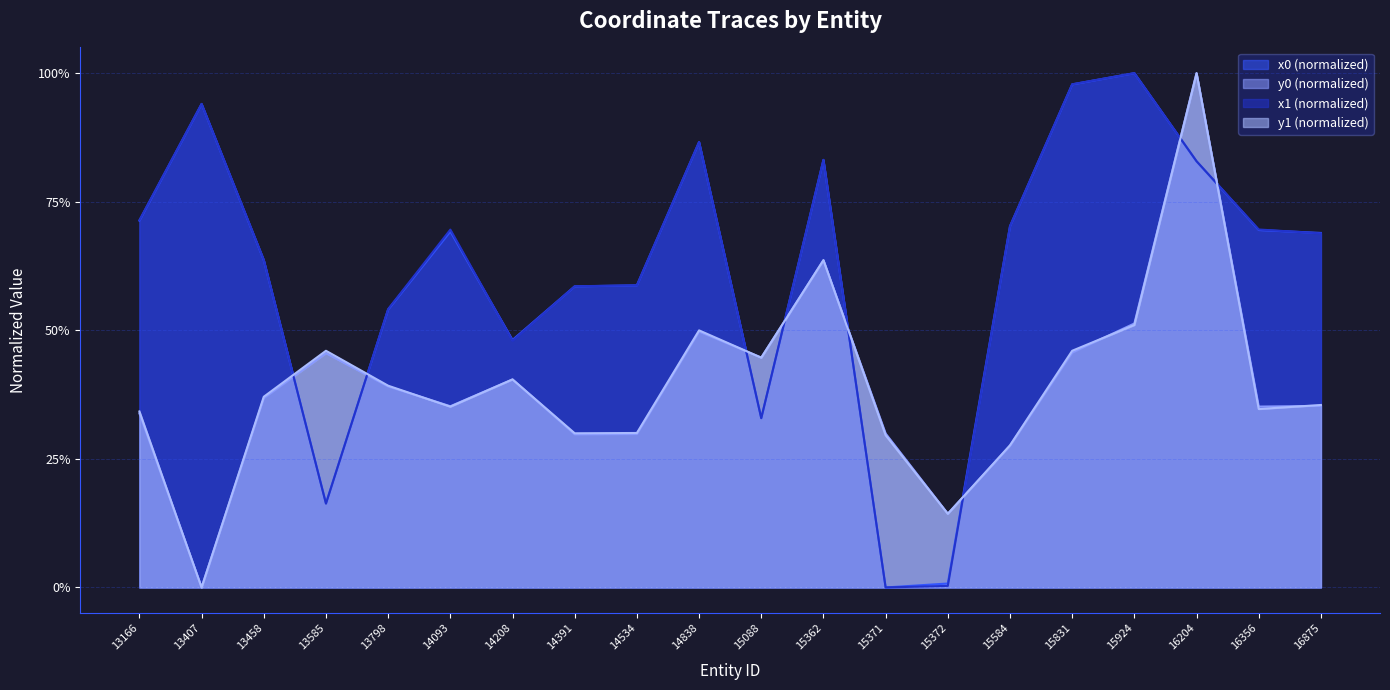

Does the chart have visible grid lines?

Yes